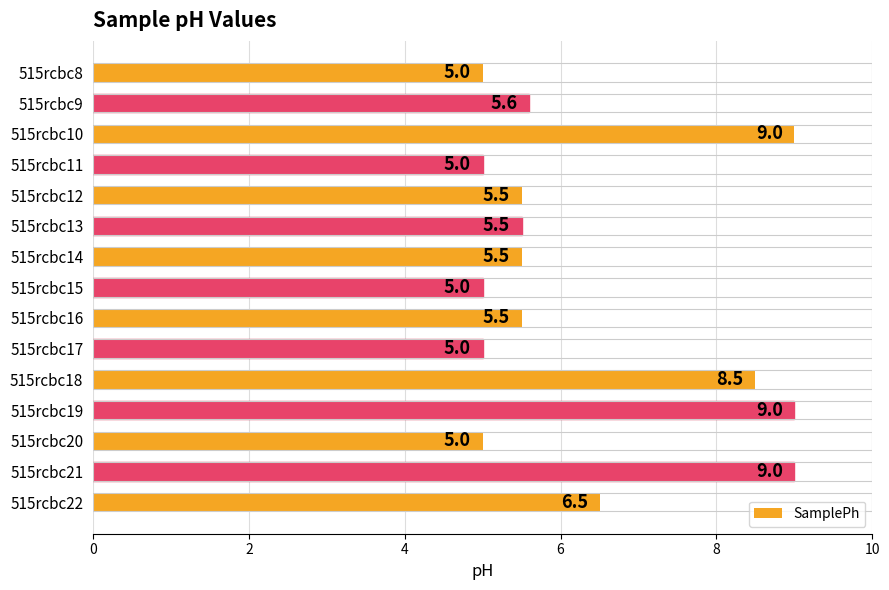

What is the difference between the maximum and minimum values?

4.0